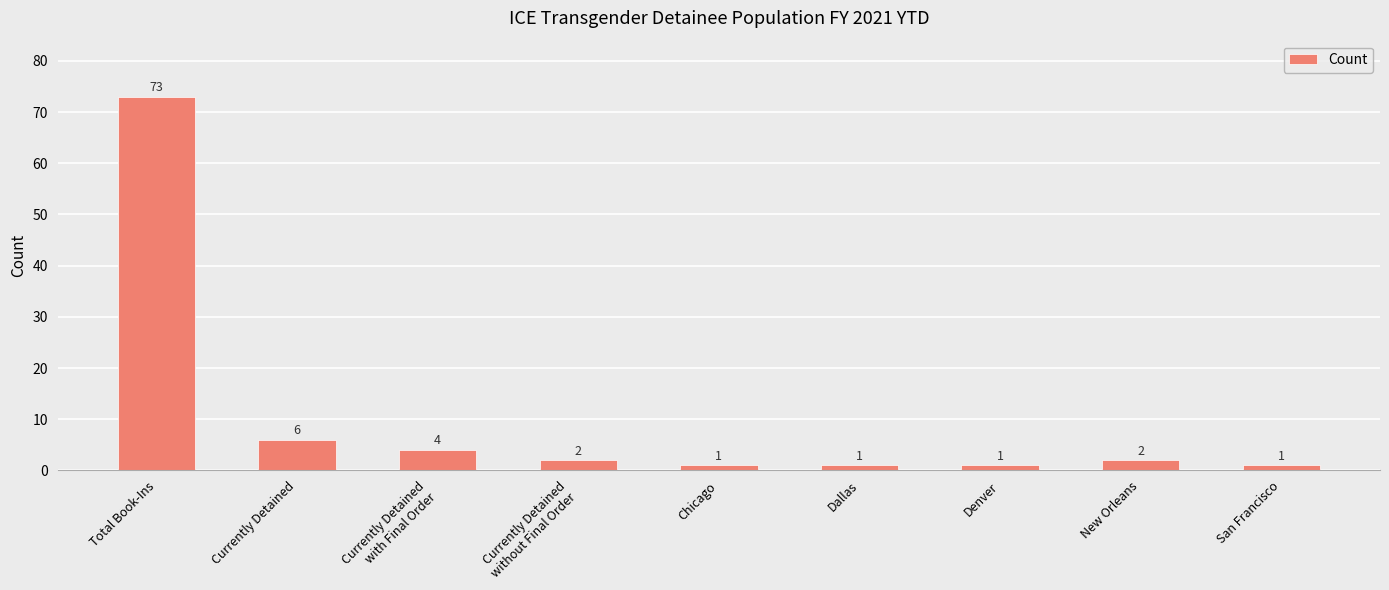

What is the difference between the maximum and second lowest values?

72